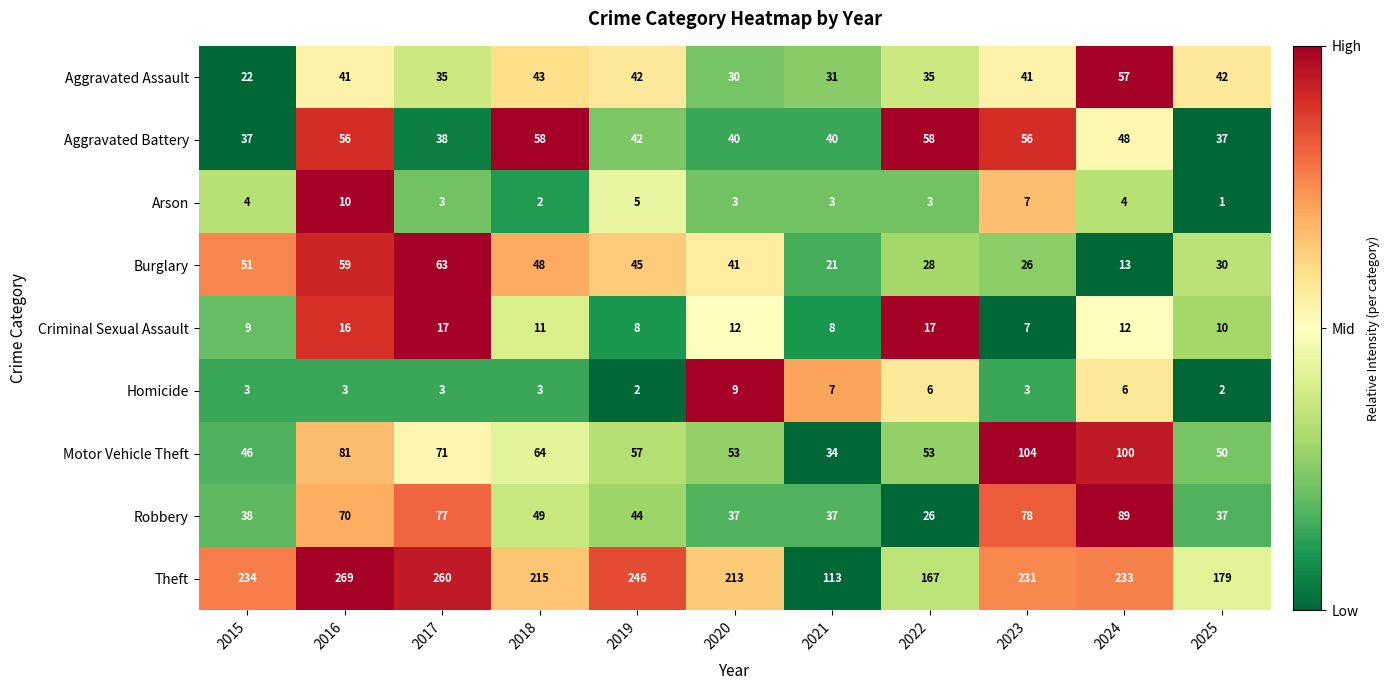

What is the difference between the highest and lowest values at 2025?

178